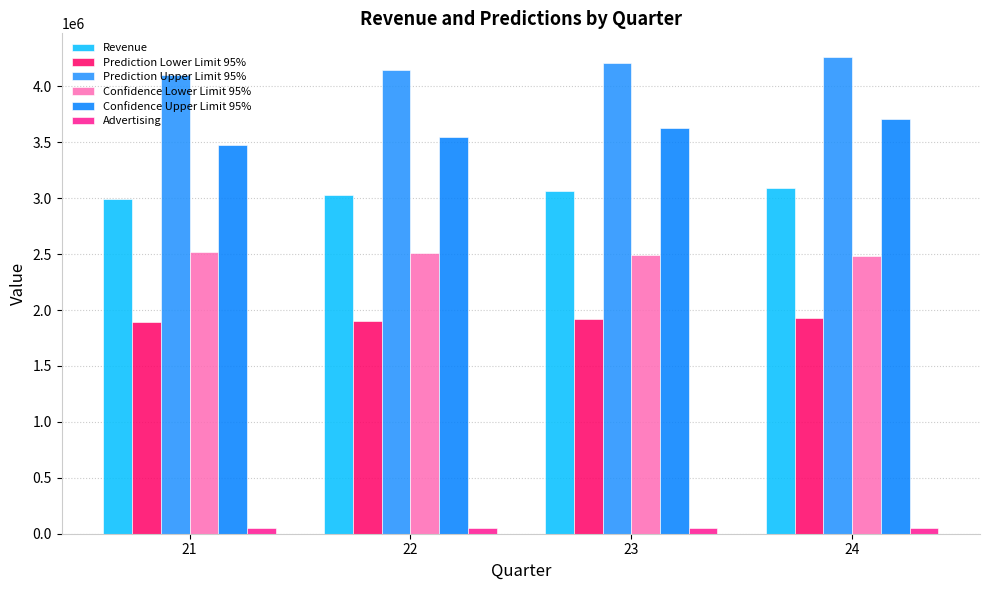

What is the difference between the second highest and second lowest values in the Revenue series?

32446.2